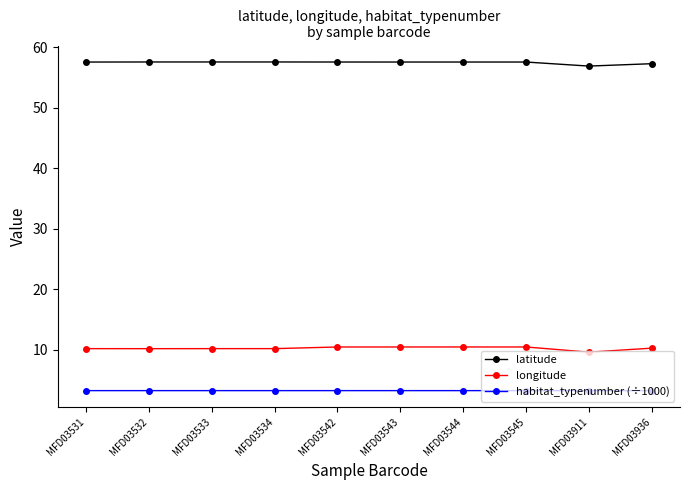

Count the number of data series in this chart.

3